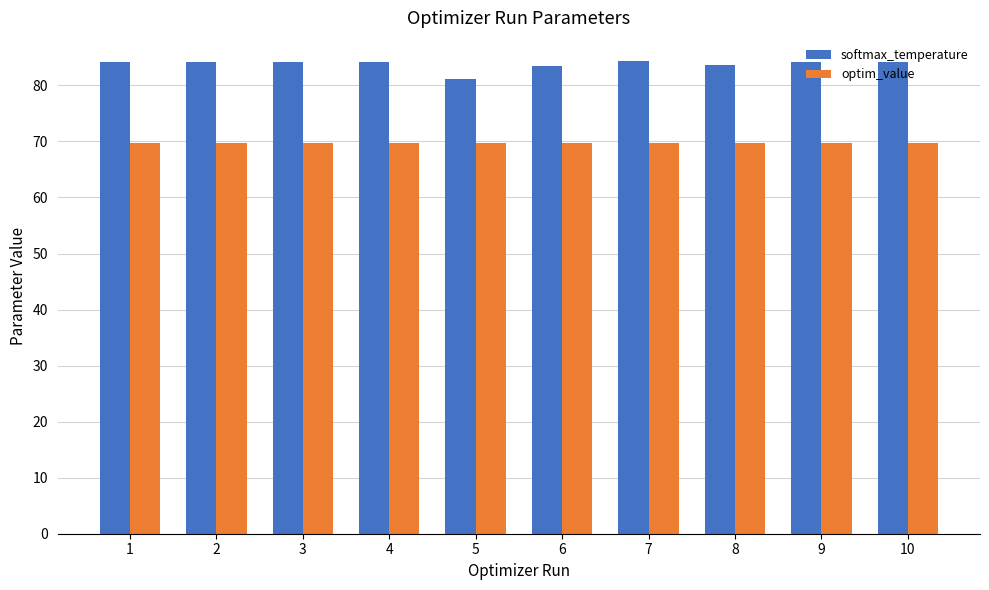

How many bars are there in each group?

2